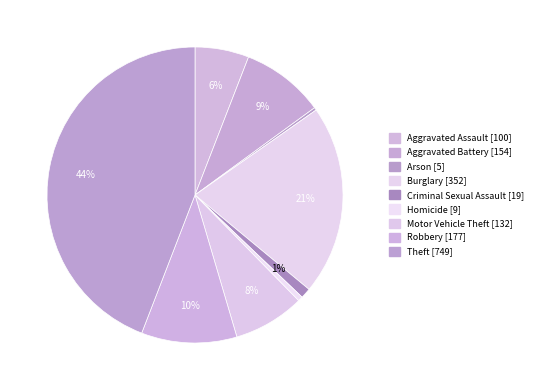

Count the number of slices in the pie.

9